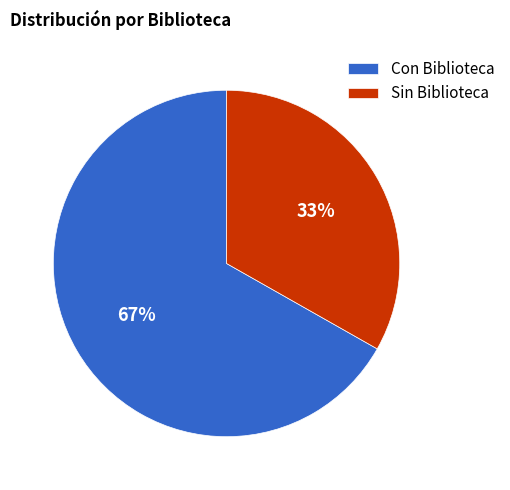

Is it true that Con Biblioteca is 67% of the pie?

True